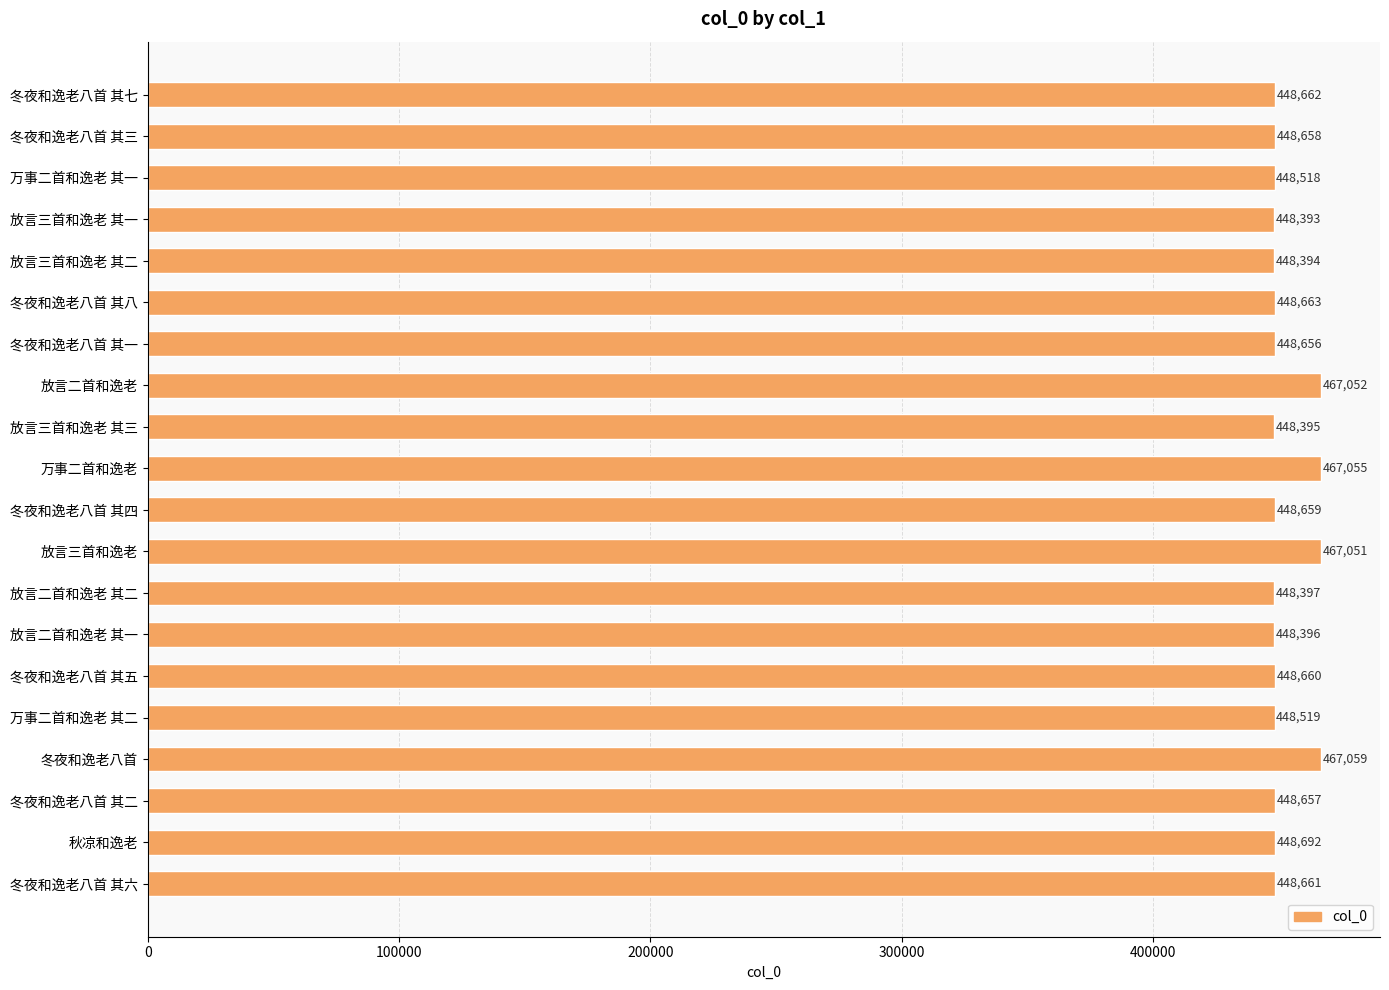

List the labels in order of value, smallest first.

放言三首和逸老 其一, 放言三首和逸老 其二, 放言三首和逸老 其三, 放言二首和逸老 其一, 放言二首和逸老 其二, 万事二首和逸老 其一, 万事二首和逸老 其二, 冬夜和逸老八首 其一, 冬夜和逸老八首 其二, 冬夜和逸老八首 其三, 冬夜和逸老八首 其四, 冬夜和逸老八首 其五, 冬夜和逸老八首 其六, 冬夜和逸老八首 其七, 冬夜和逸老八首 其八, 秋凉和逸老, 放言三首和逸老, 放言二首和逸老, 万事二首和逸老, 冬夜和逸老八首